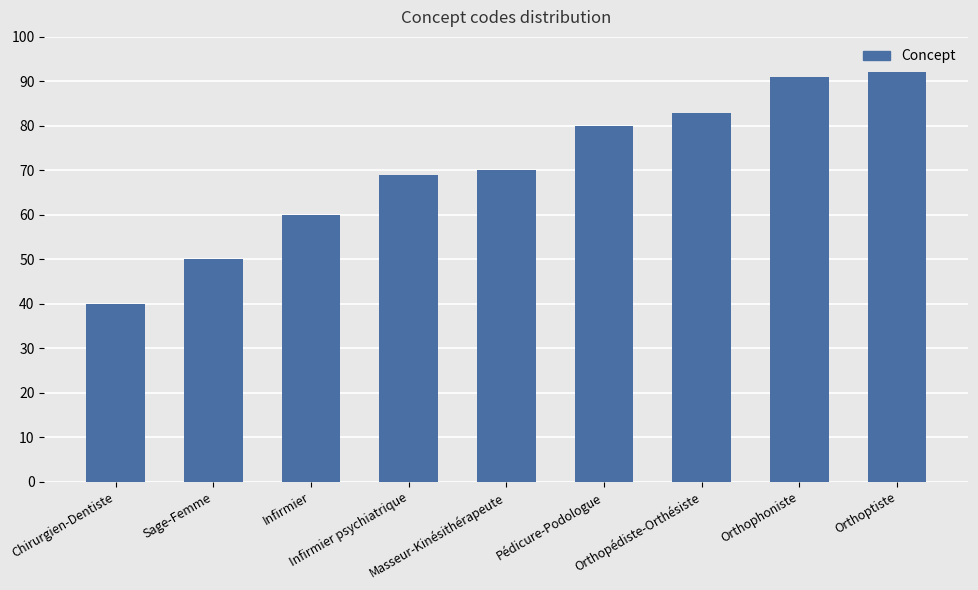

At which category does the chart reach its peak across all series?

Orthoptiste